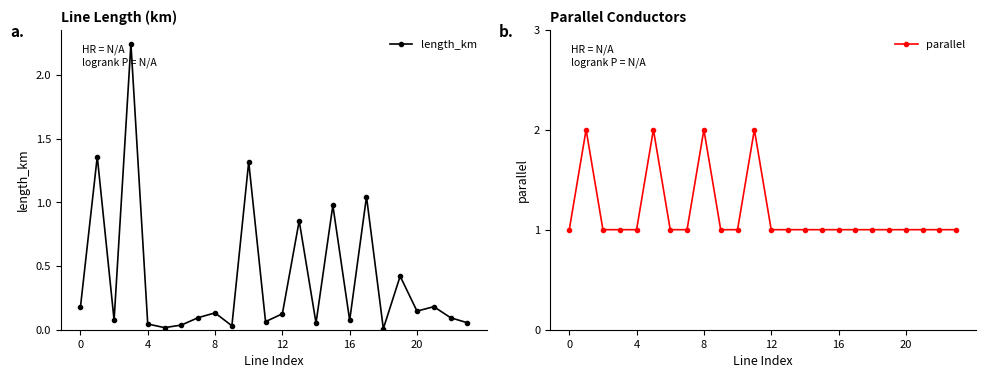

Which series has the largest total across all categories?

parallel